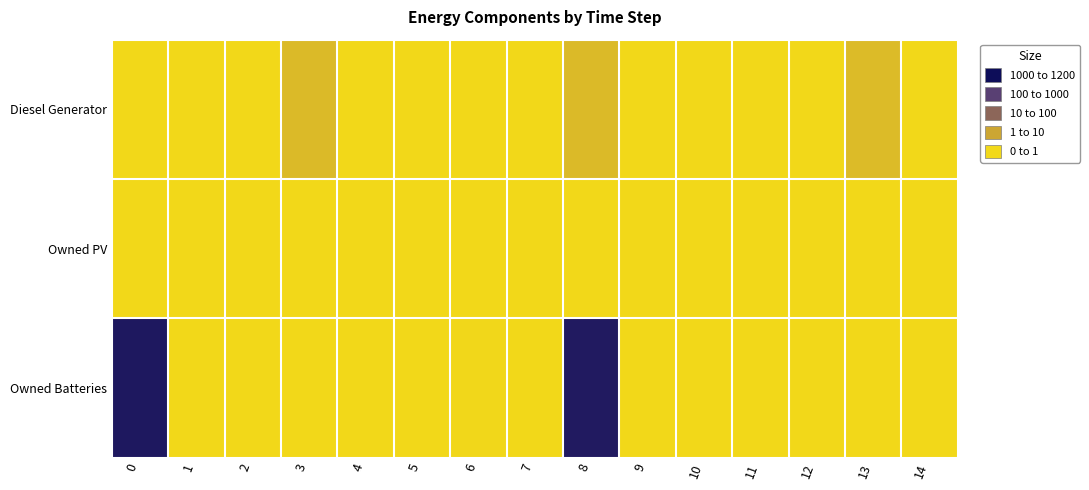

How many data points does each series have?

15